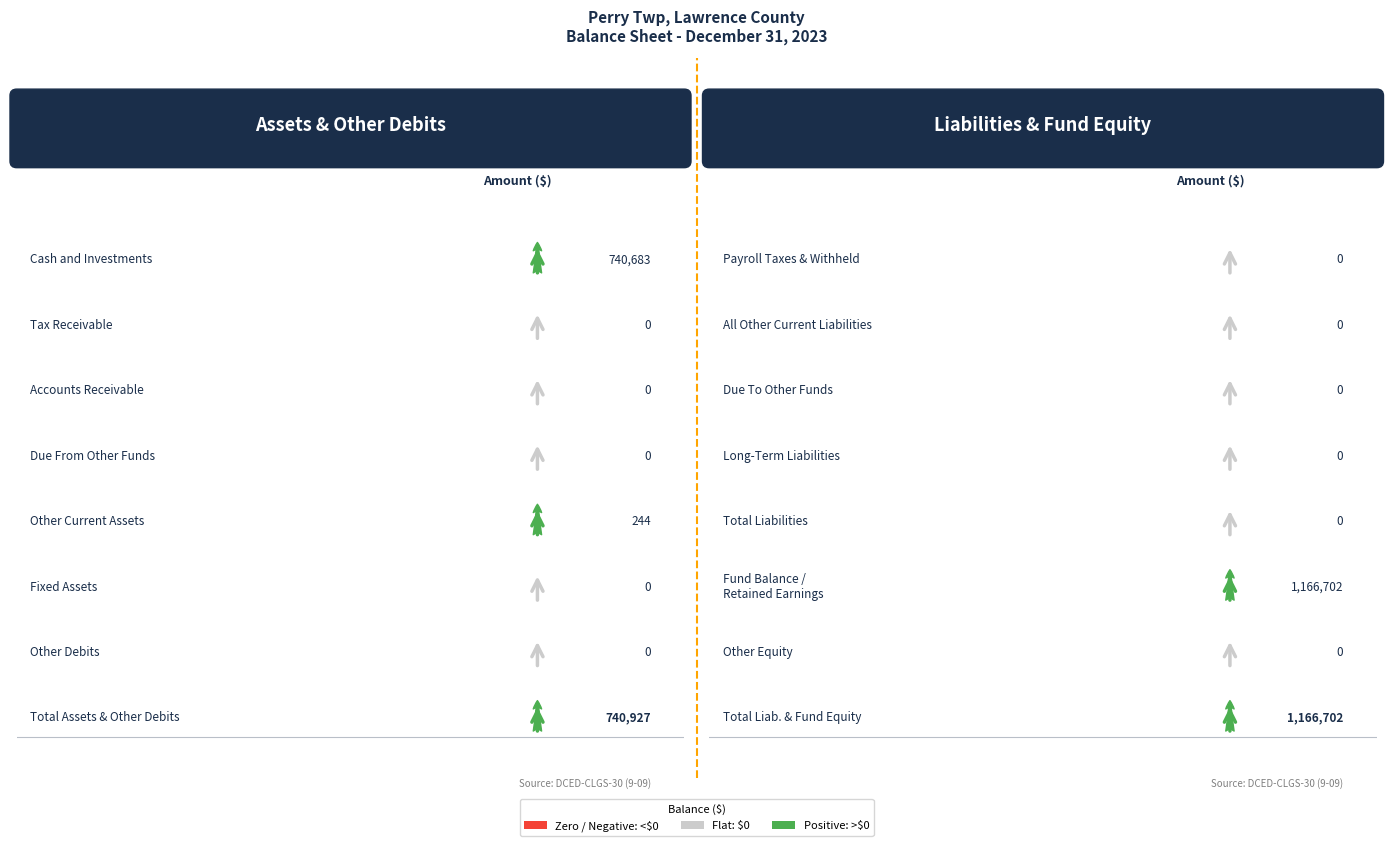

What is the label of the 4th bar from the left?

Due From Other Funds